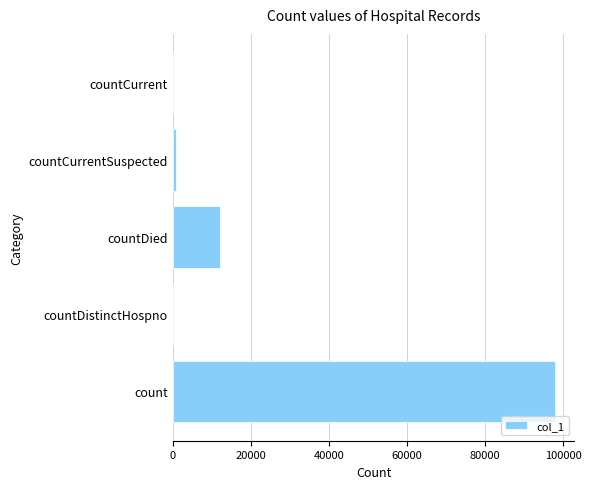

Count the number of categories in the chart.

5